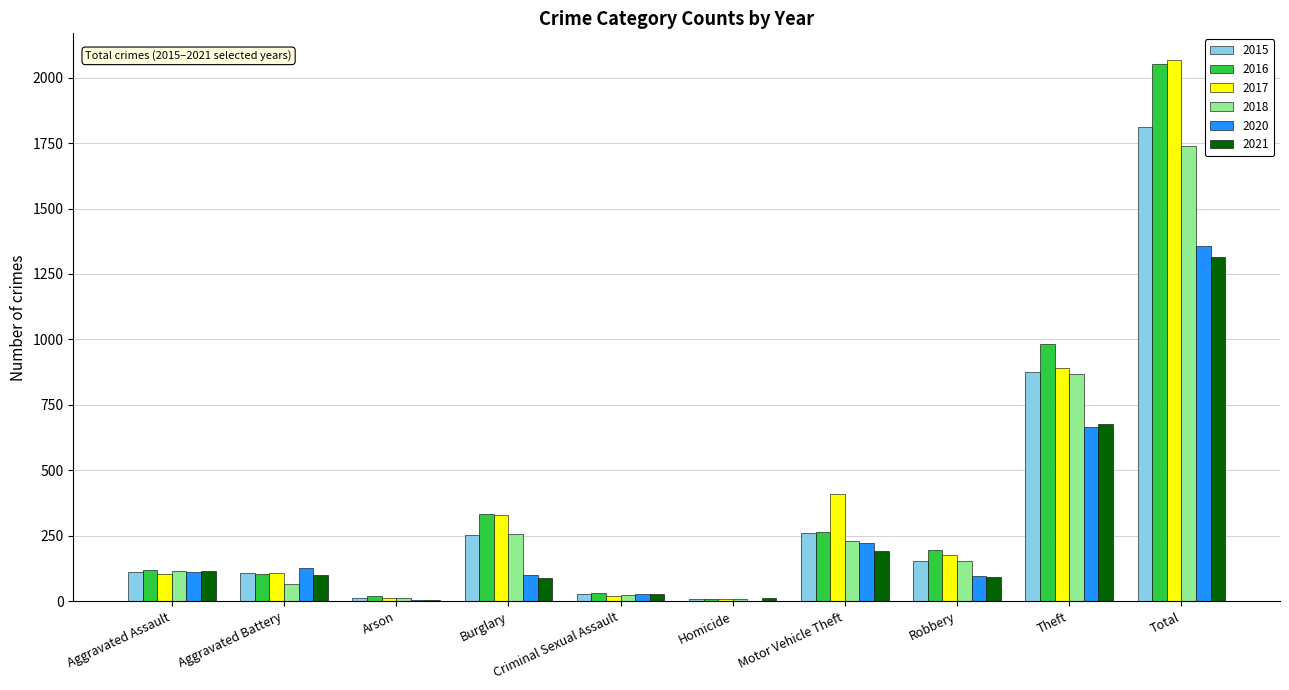

What is the approximate value of 2016 at Robbery?

194